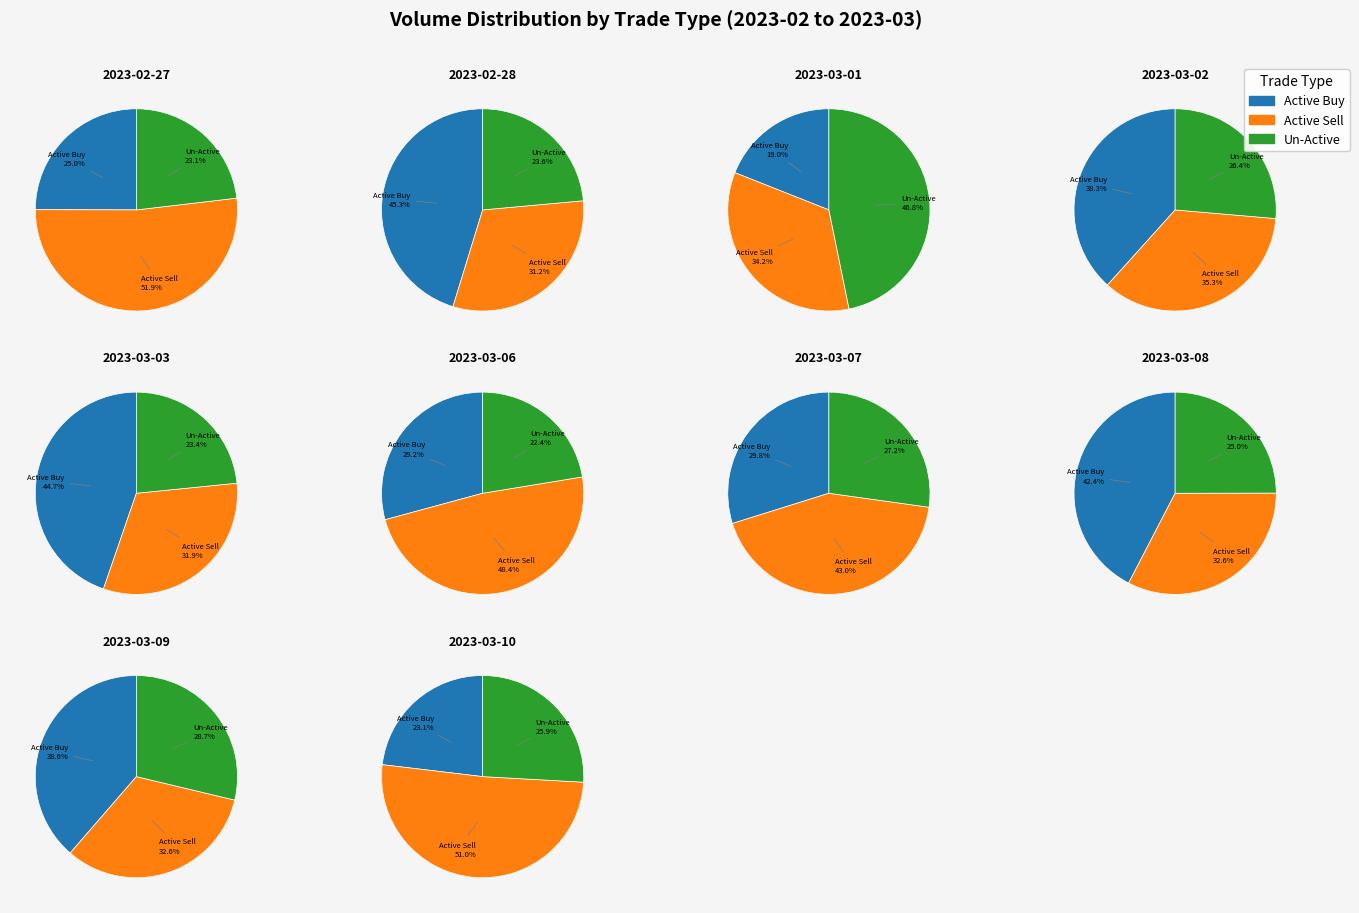

To the nearest percent, what is the difference between the active_buy and 7 slice percentages?

3%